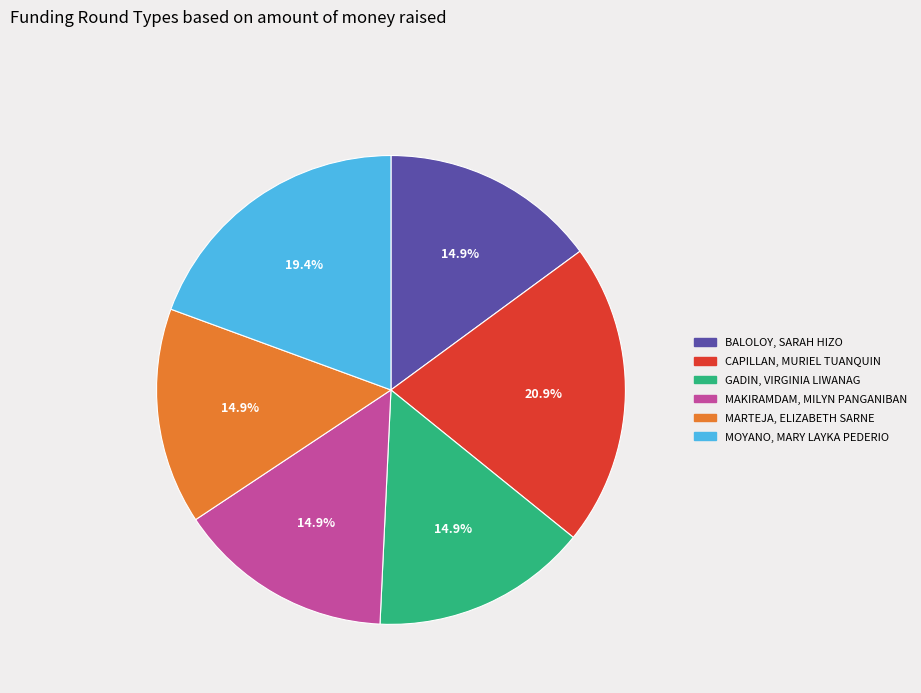

Is it true that BALOLOY, SARAH HIZO is 15% of the pie?

True